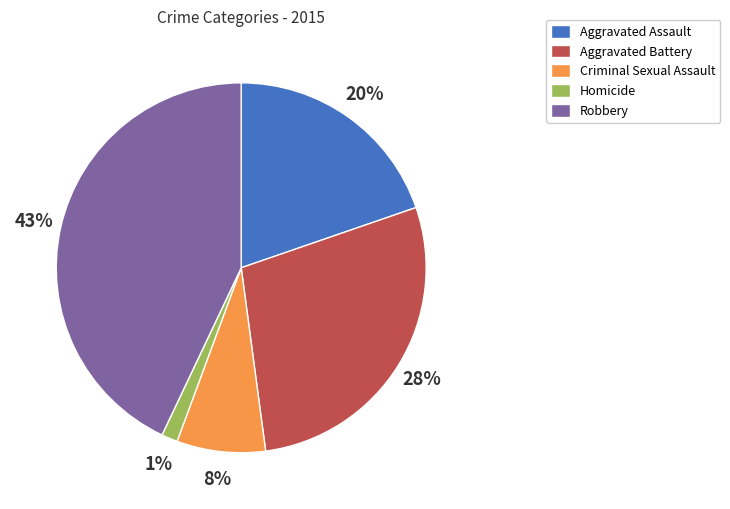

Does any single category account for the majority?

No